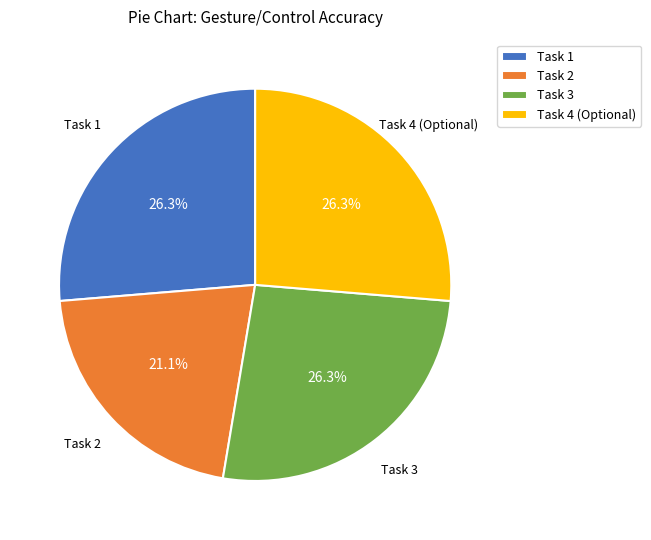

Which category has the smallest portion of the pie?

Task 2